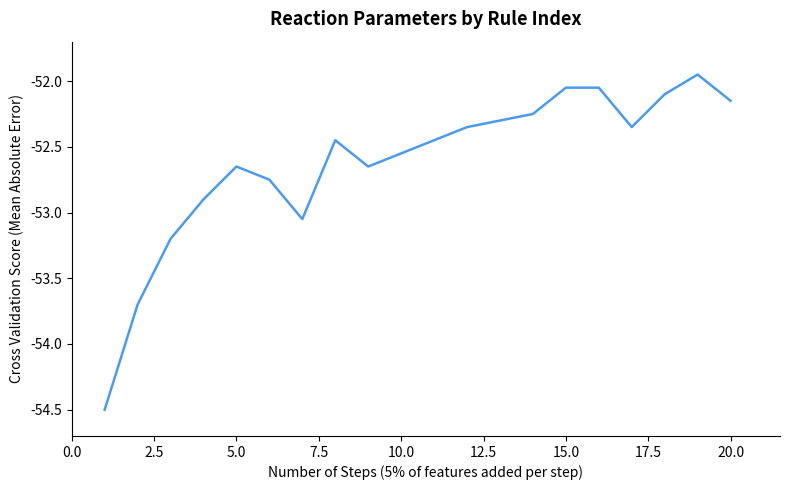

Does the chart have visible grid lines?

No